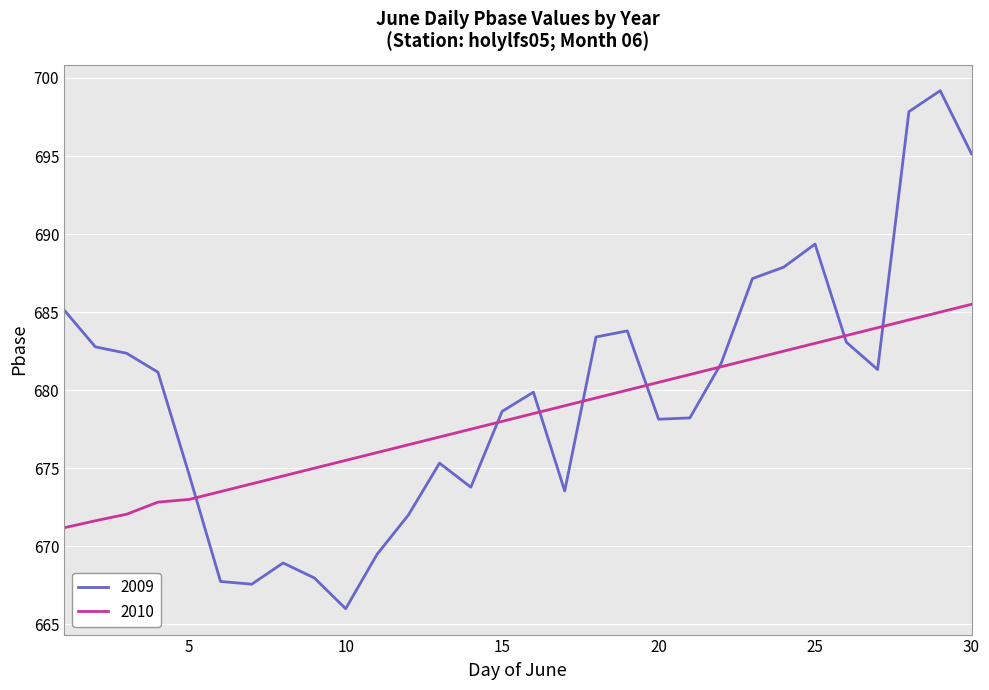

List the series in order of their overall mean, lowest first.

2010, 2009